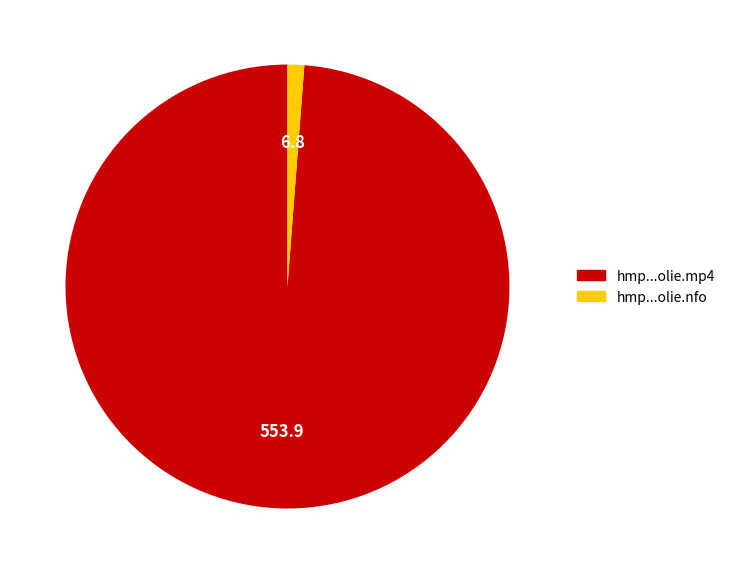

Is there any slice that represents more than half of the pie?

Yes